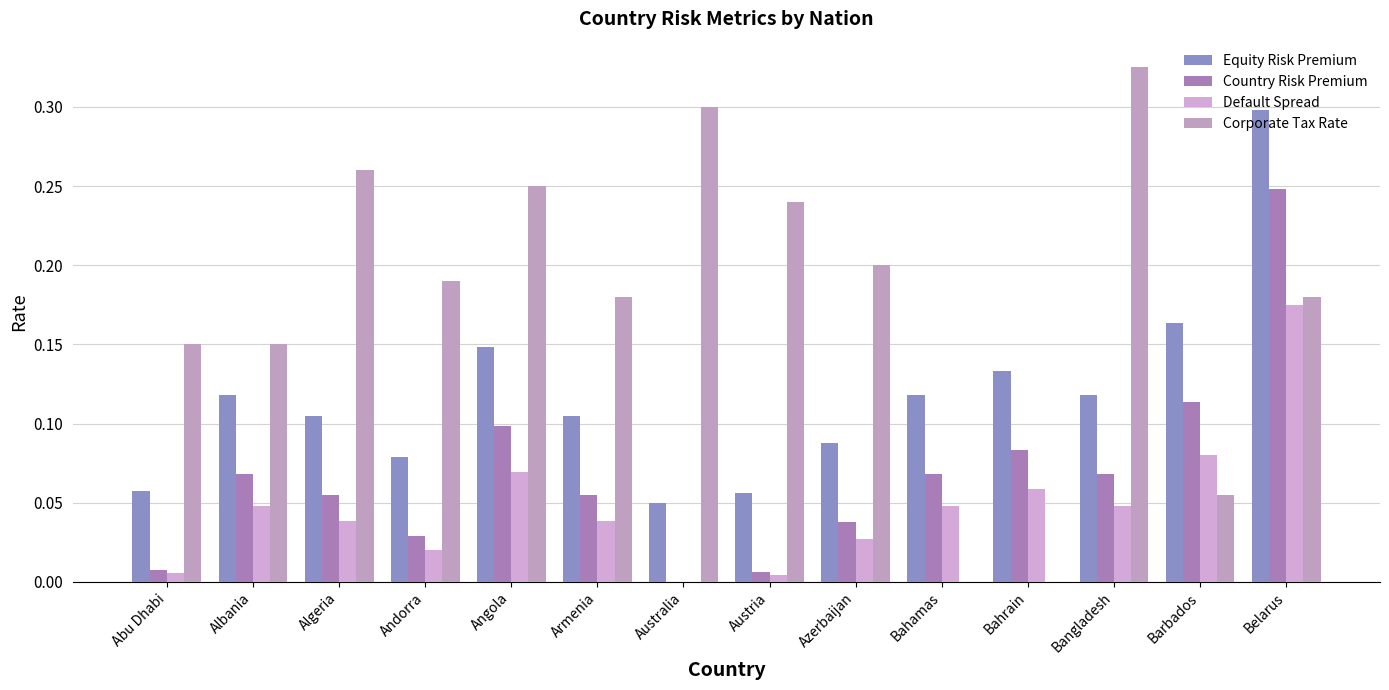

What is the difference between the second highest and minimum values in the Equity Risk Premium series?

0.1